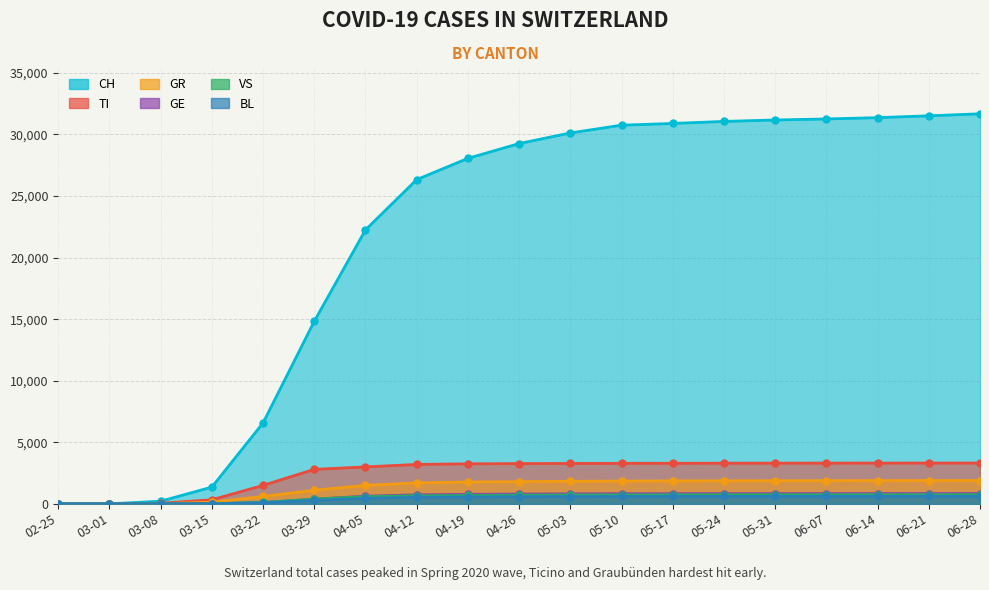

Where is TI nearest to the value 1657?

03-22